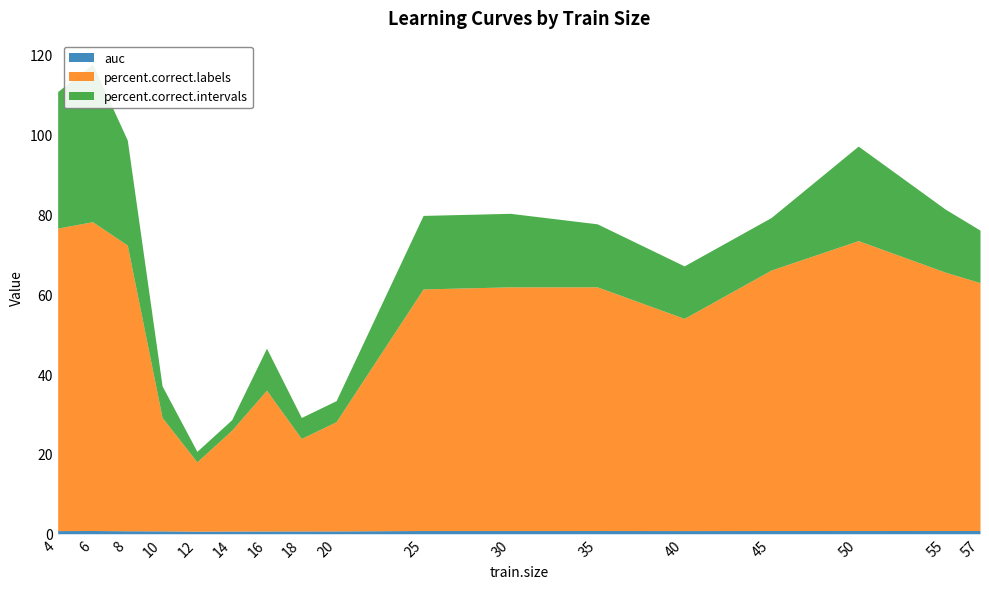

At how many categories does at least one series exceed 41?

11